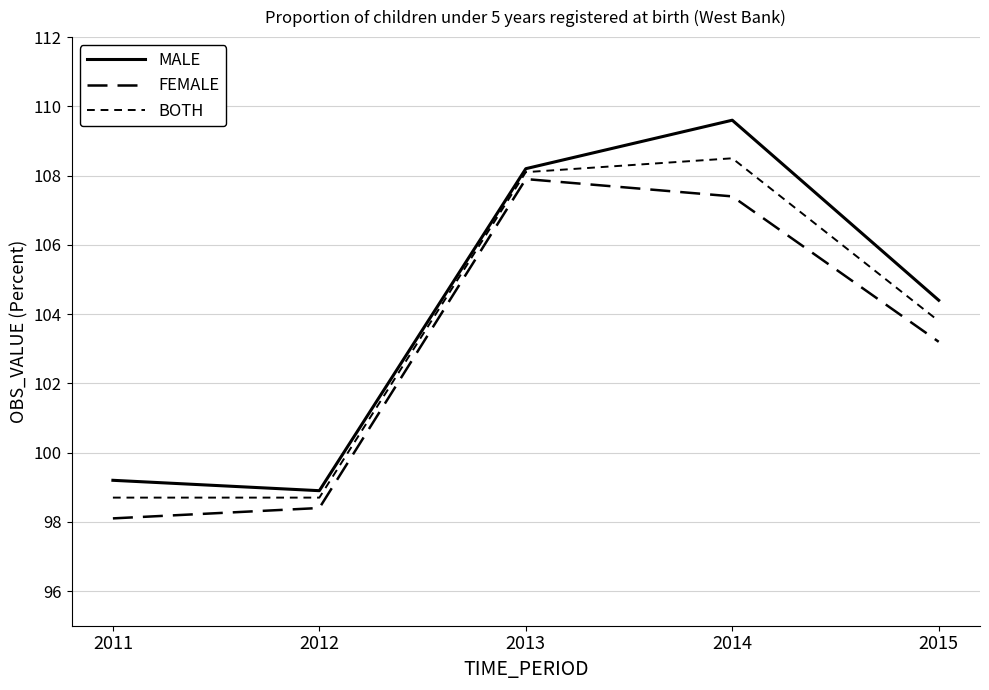

How many lines are shown in the chart?

3